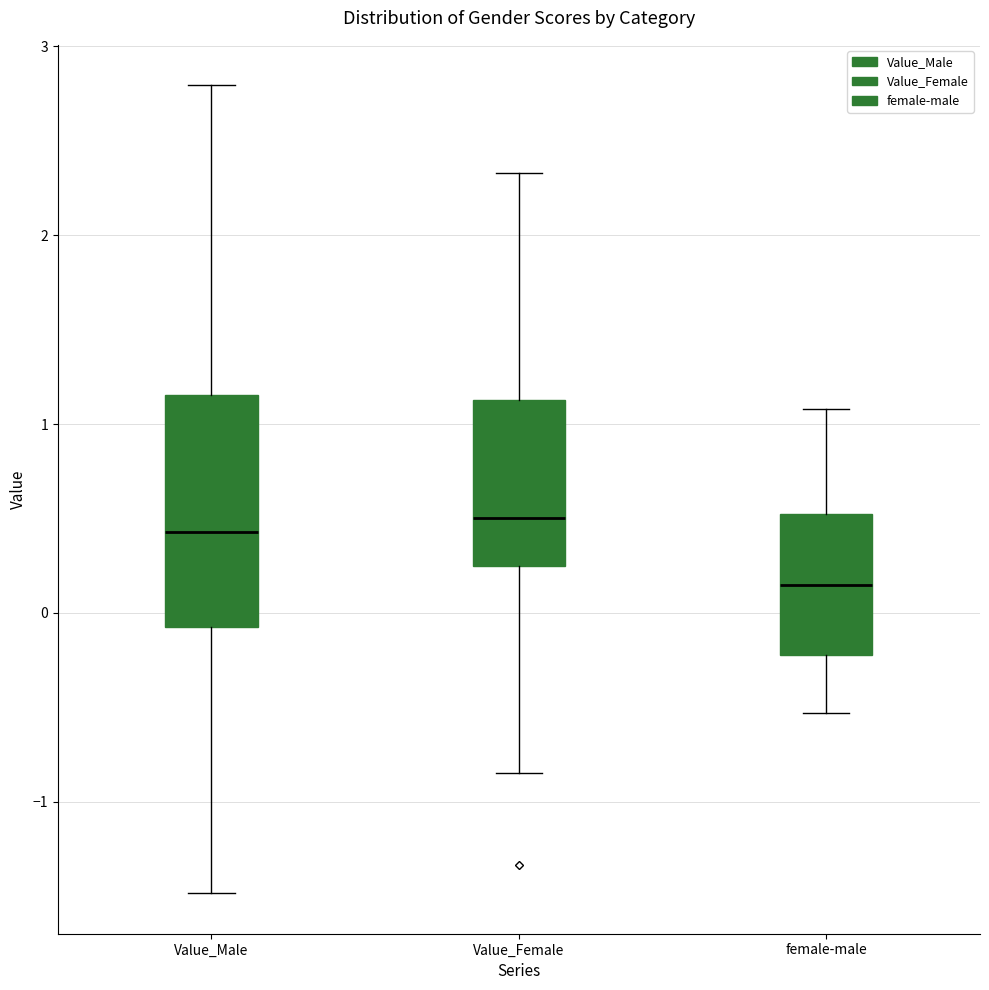

Reading left to right, read every box against the y-axis: the position of its median line, the range the box covers, and the ends of its whiskers. The values are not printed on the chart, so give them approximately, as read against the axis.

Value_Male: median 0.4, box -0.1 to 1.2, whiskers -1.5 to 2.8
Value_Female: median 0.5, box 0.3 to 1.1, whiskers -0.8 to 2.3
female-male: median 0.1, box -0.2 to 0.5, whiskers -0.5 to 1.1